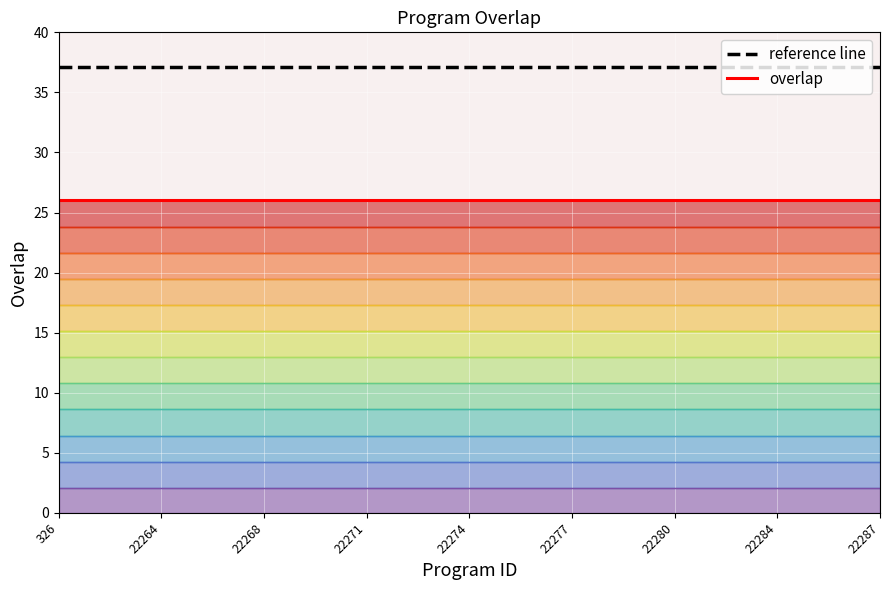

At which category is the sum across all series the highest?

326